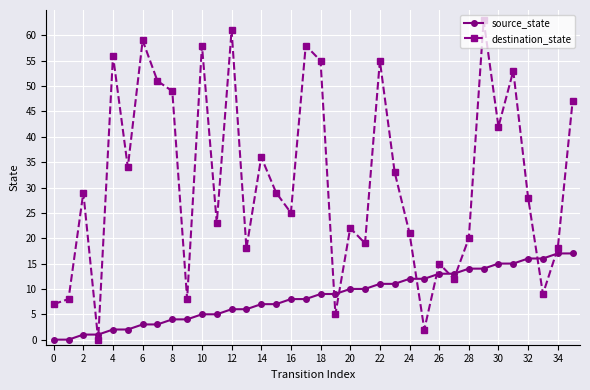

What is the maximum value shown in the chart?

63